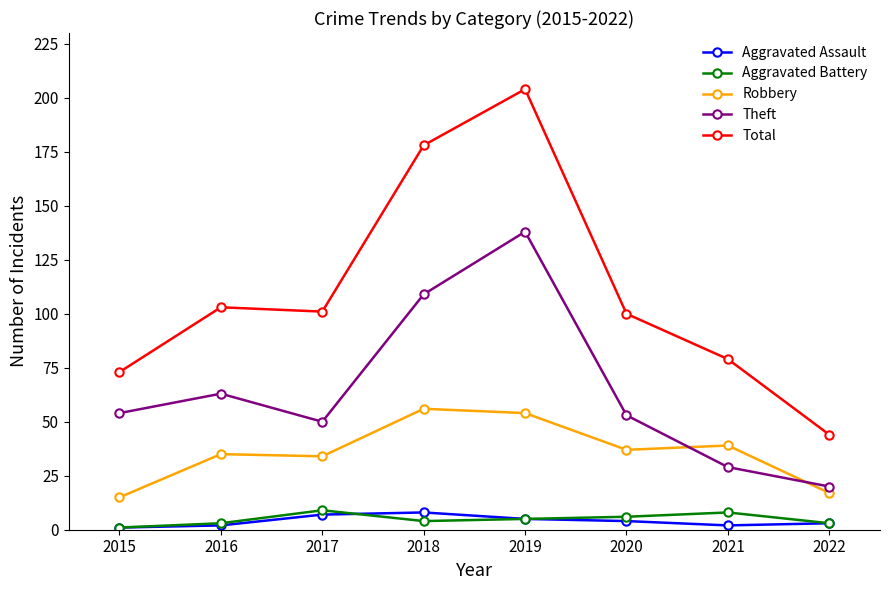

What is the value of the Aggravated Assault point at the 3rd from the left?

7